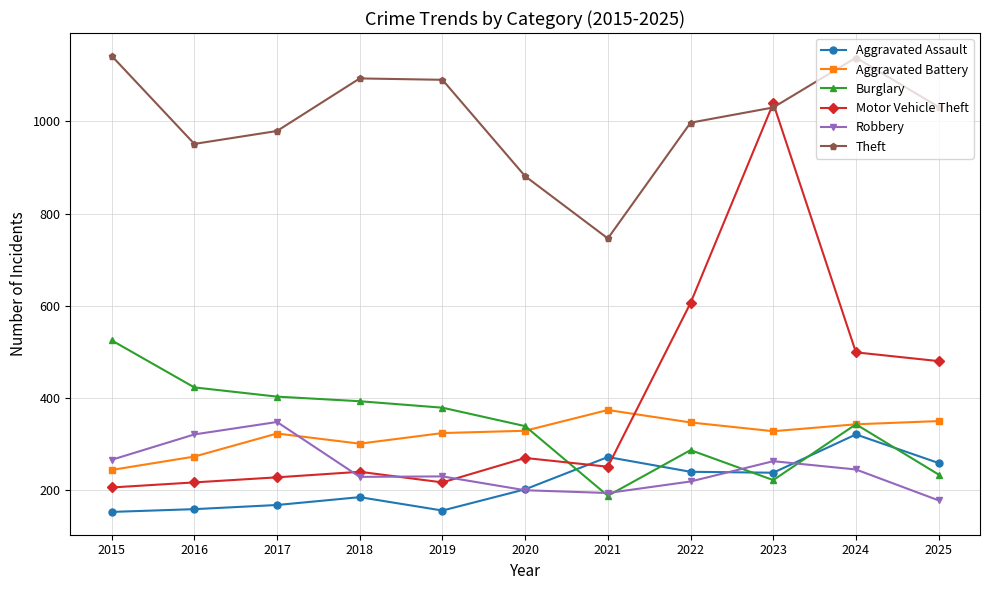

Which series changed the most between 2015 and 2019?

Burglary